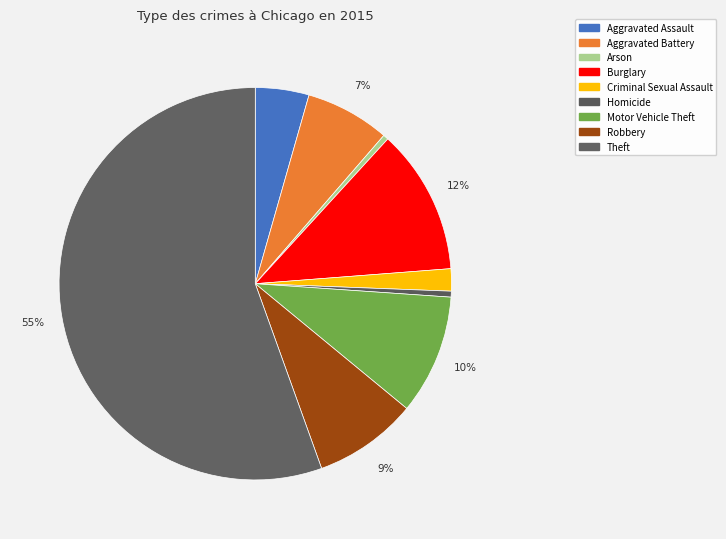

The Aggravated Assault slice represents 4% of the pie. True or false?

True